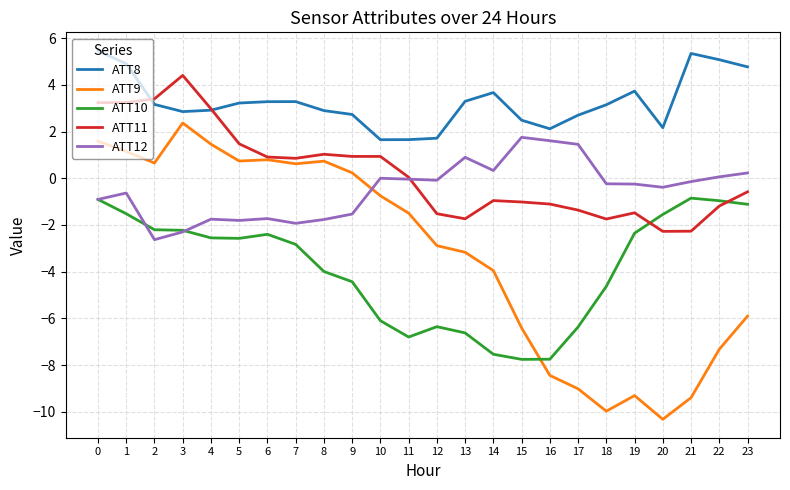

What is the difference between the maximum and minimum values in the ATT12 series?

4.4